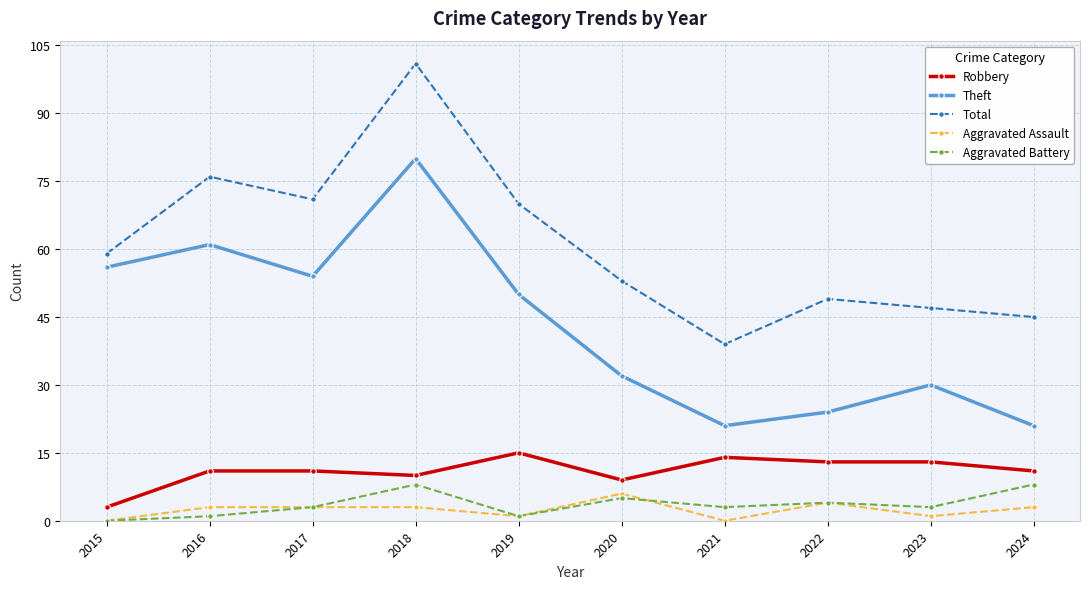

List the series in order of their peak value, lowest first.

Aggravated Assault, Aggravated Battery, Robbery, Theft, Total